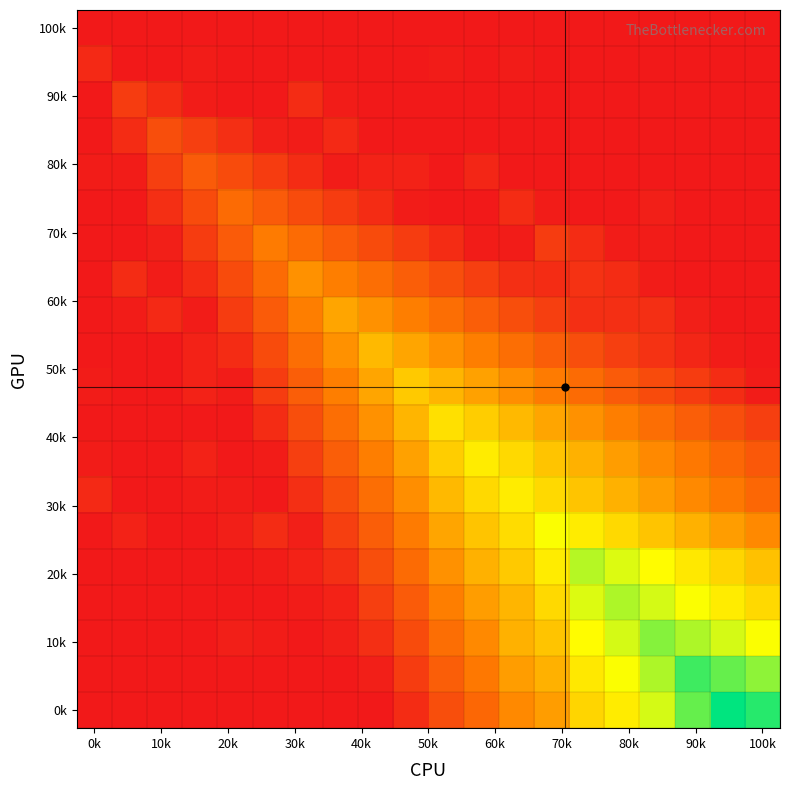

How many distinct data groups are displayed?

20